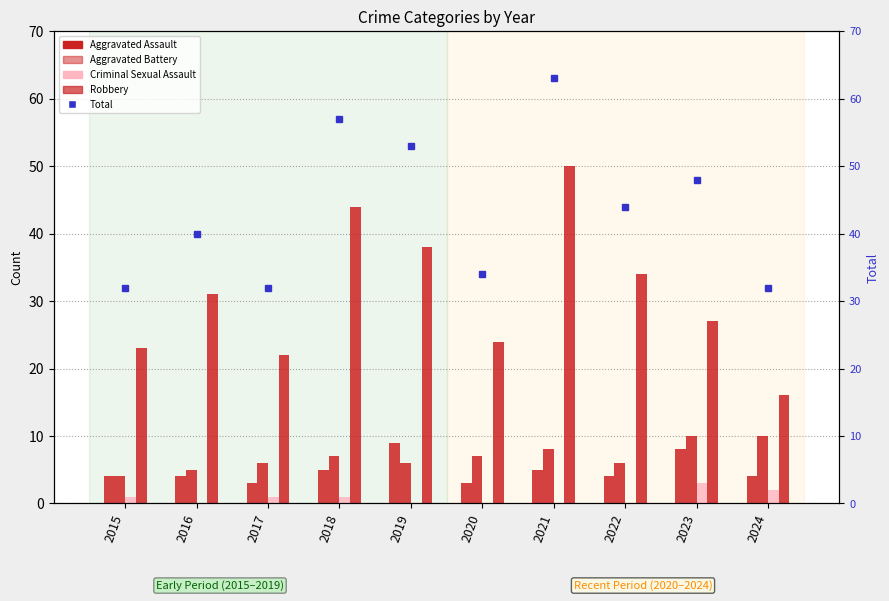

Reading left to right, list all the values displayed in this chart.

Aggravated Assault: 2015=4	2016=4	2017=3	2018=5	2019=9	2020=3	2021=5	2022=4	2023=8	2024=4
Aggravated Battery: 2015=4	2016=5	2017=6	2018=7	2019=6	2020=7	2021=8	2022=6	2023=10	2024=10
Criminal Sexual Assault: 2015=1	2016=0	2017=1	2018=1	2019=0	2020=0	2021=0	2022=0	2023=3	2024=2
Robbery: 2015=23	2016=31	2017=22	2018=44	2019=38	2020=24	2021=50	2022=34	2023=27	2024=16
Total: 2015=32	2016=40	2017=32	2018=57	2019=53	2020=34	2021=63	2022=44	2023=48	2024=32